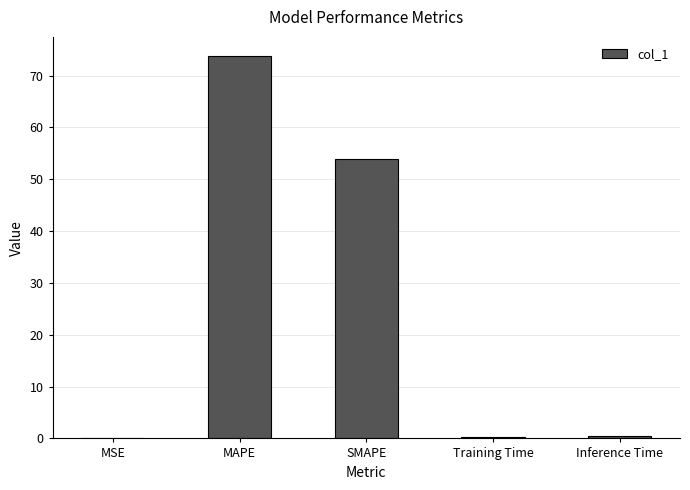

What value does the data have at MAPE?

73.8